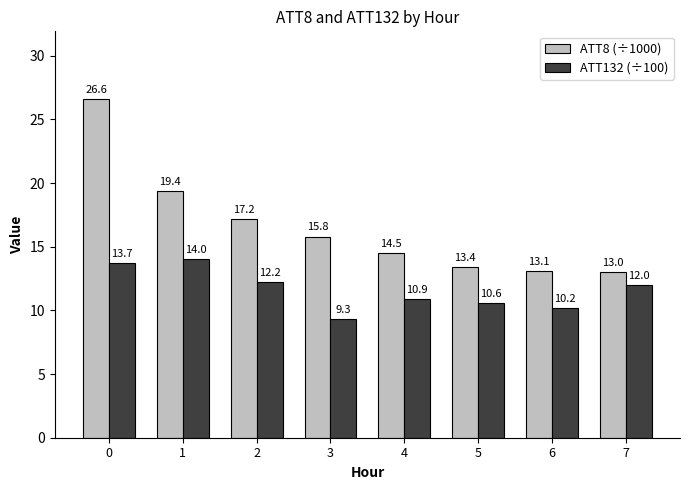

Is the value of ATT132 (÷100) at 7 greater than the value of ATT8 (÷1000) at 1?

No